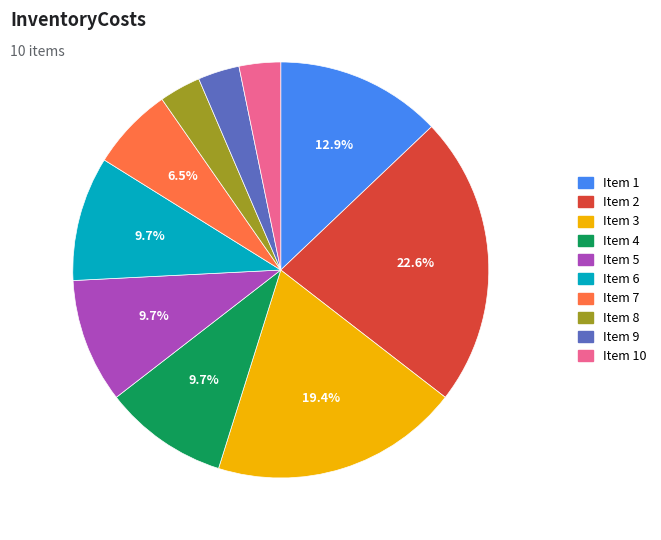

To the nearest percent, what is the difference between the largest and smallest slice percentages?

19%